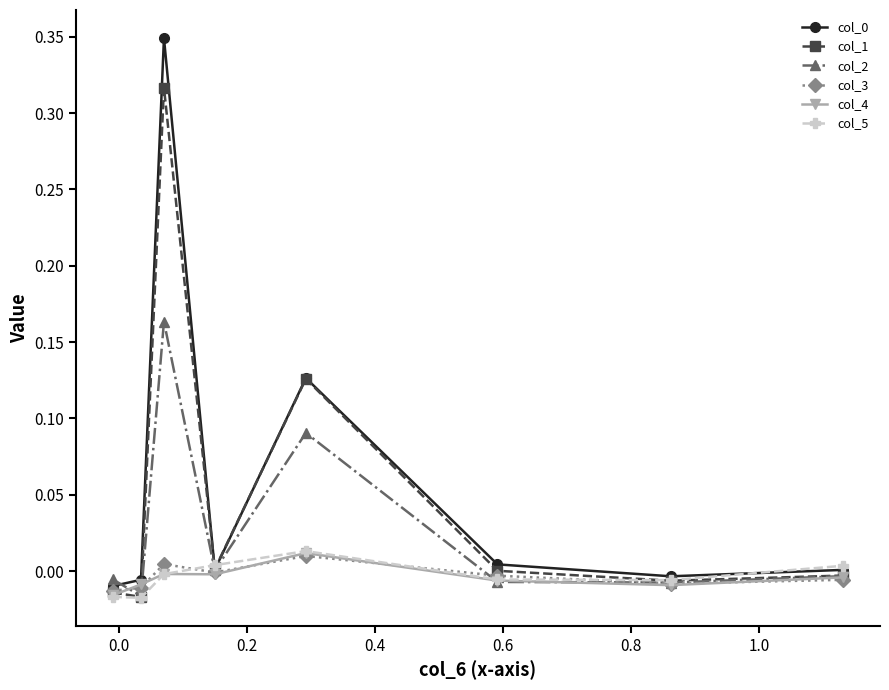

How many series are shown in this chart?

6